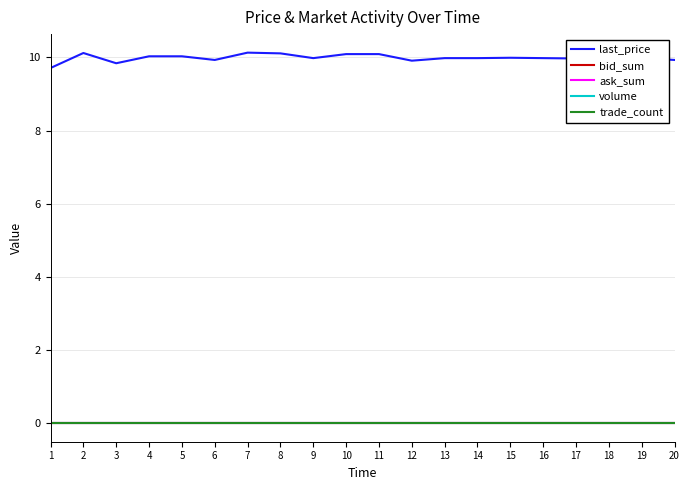

Is this an area chart (filled region under the line)?

No